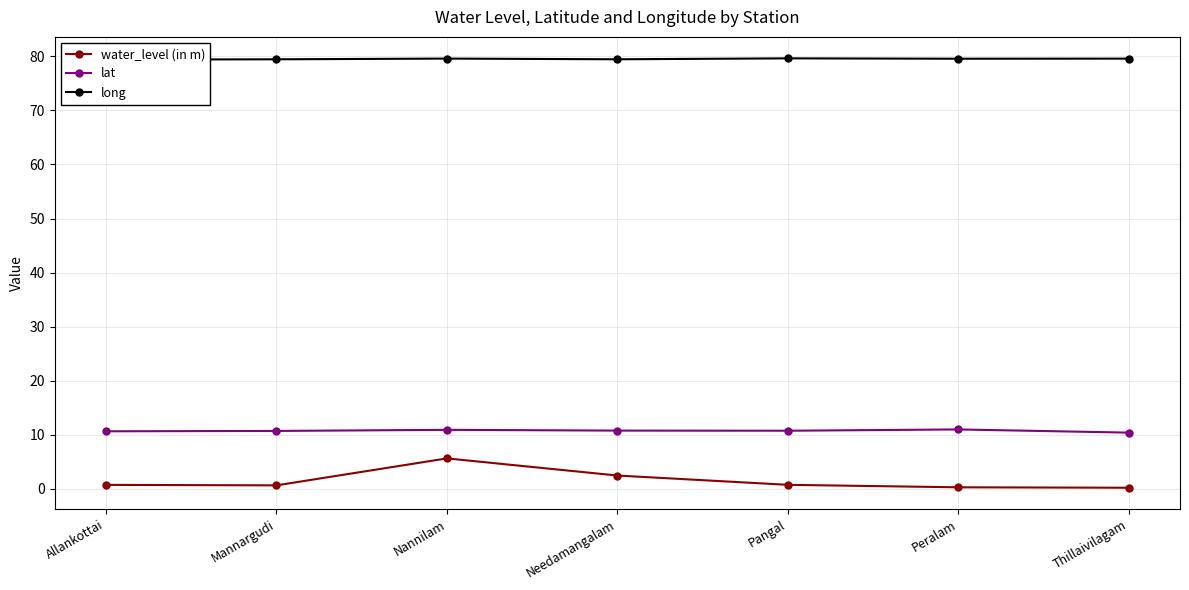

List the labels in order of water_level (in m) value, smallest first.

Thillaivilagam, Peralam, Mannargudi, Allankottai, Pangal, Needamangalam, Nannilam